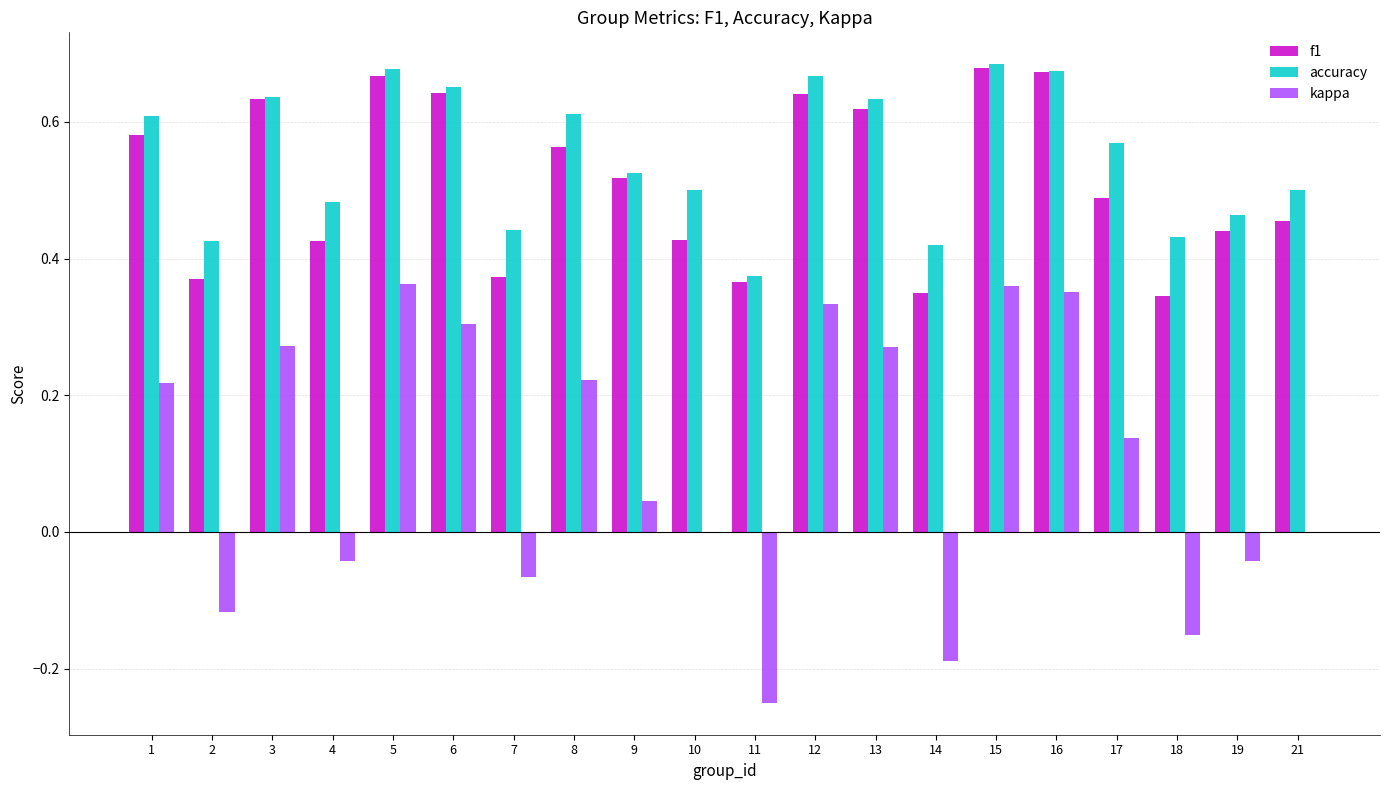

What is the sum of all kappa values?

2.0